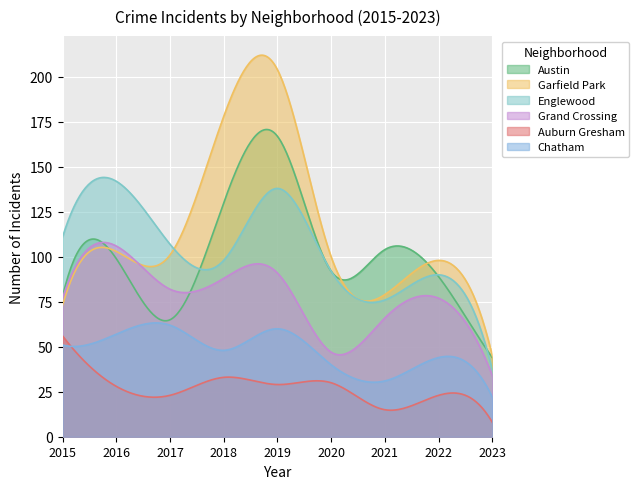

True or false: Grand Crossing has a value of 23 at 2021.

False